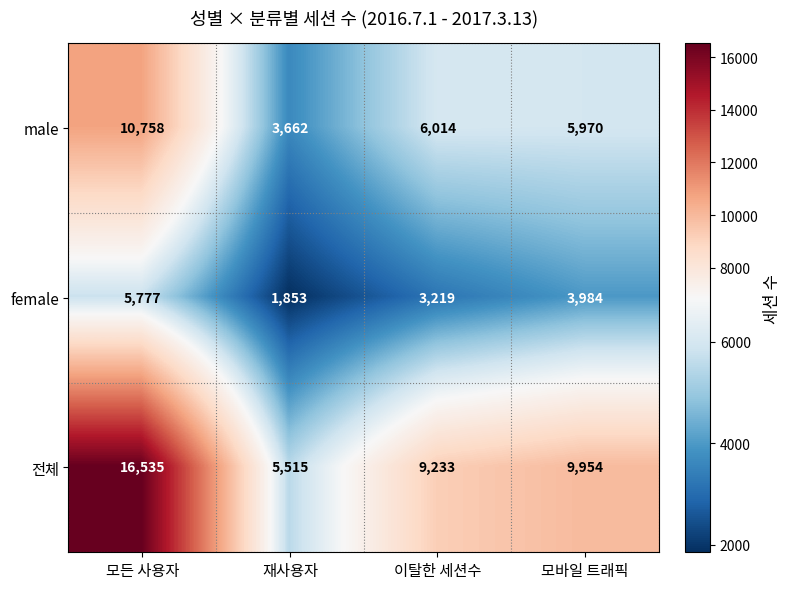

What is the spread (max minus min) of values at 재사용자?

3662